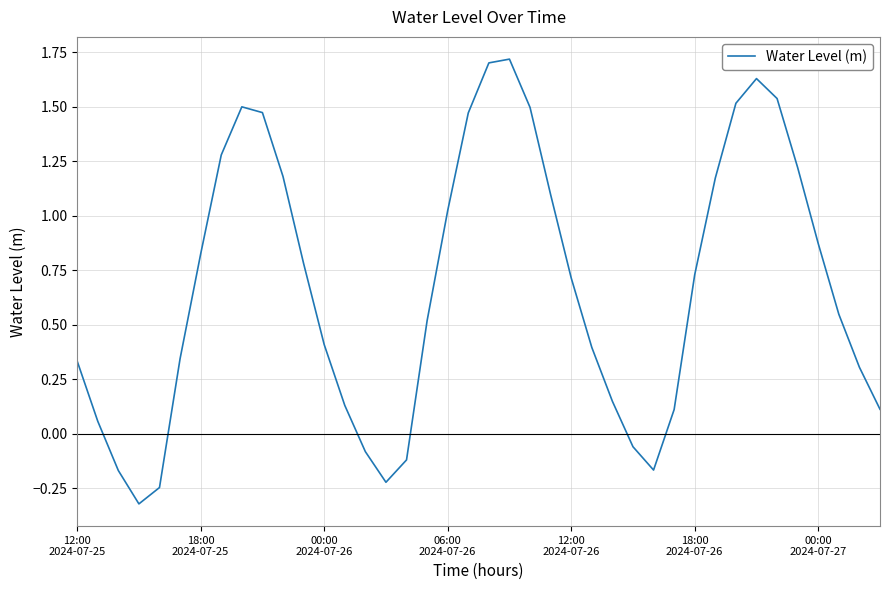

How many series are shown in this chart?

1